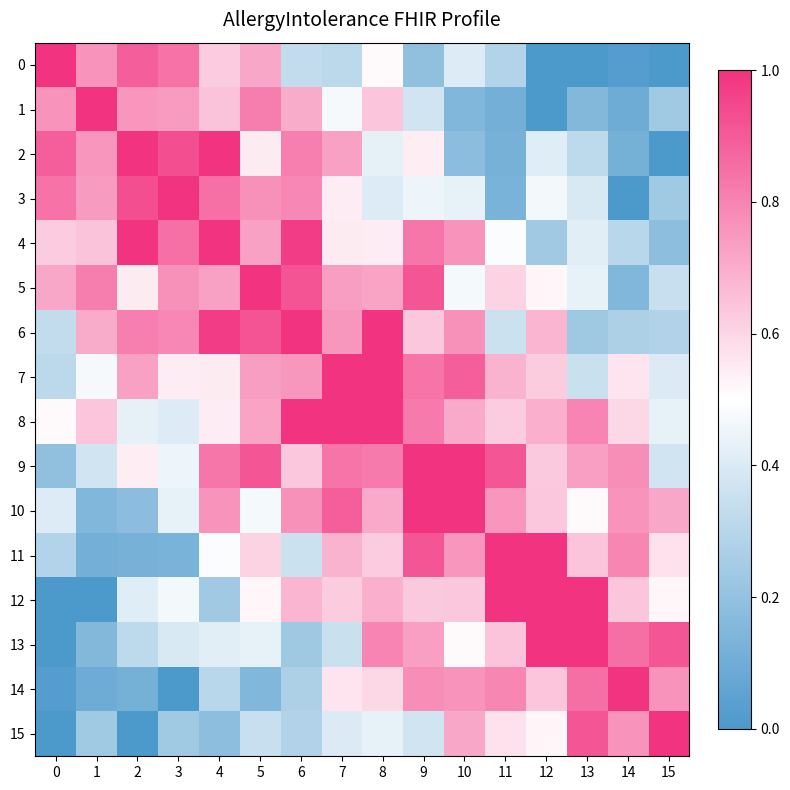

What is the difference between the highest and lowest values at 7?

0.7